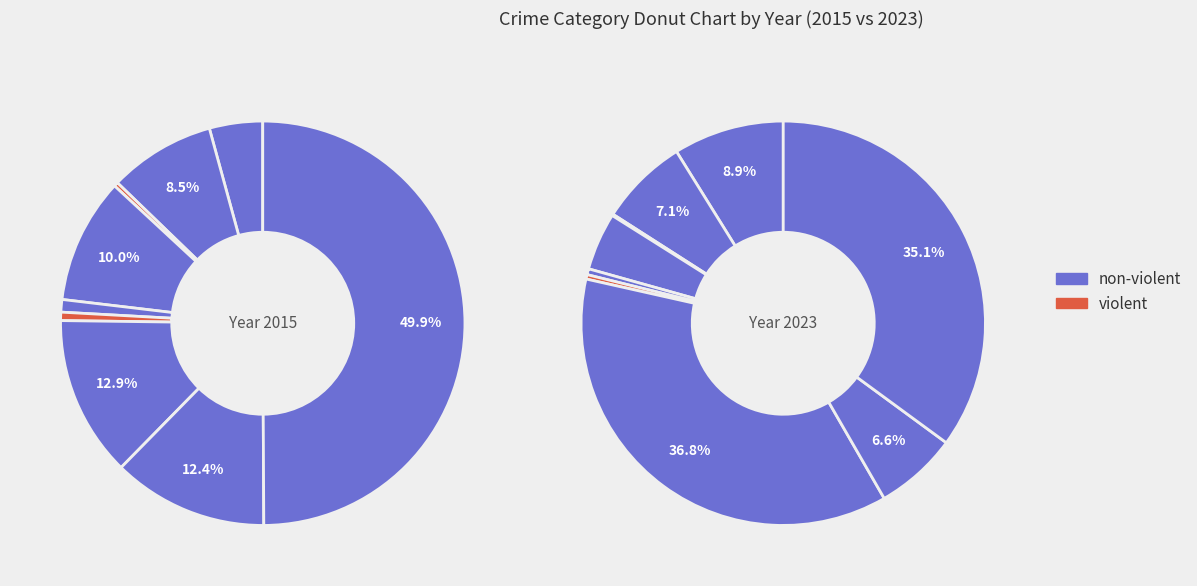

To the nearest percent, what percentage of the pie is Aggravated Battery?

7%